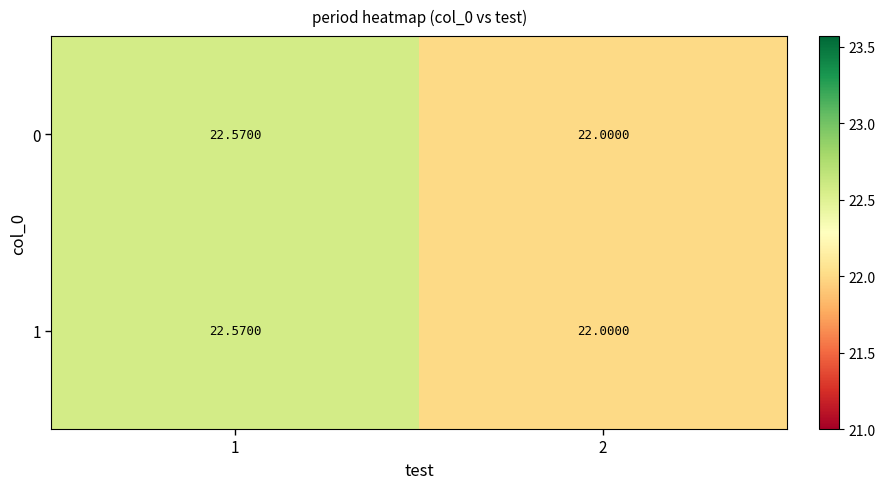

Is the value of 1 at 1 greater than the value of 0 at 2?

Yes